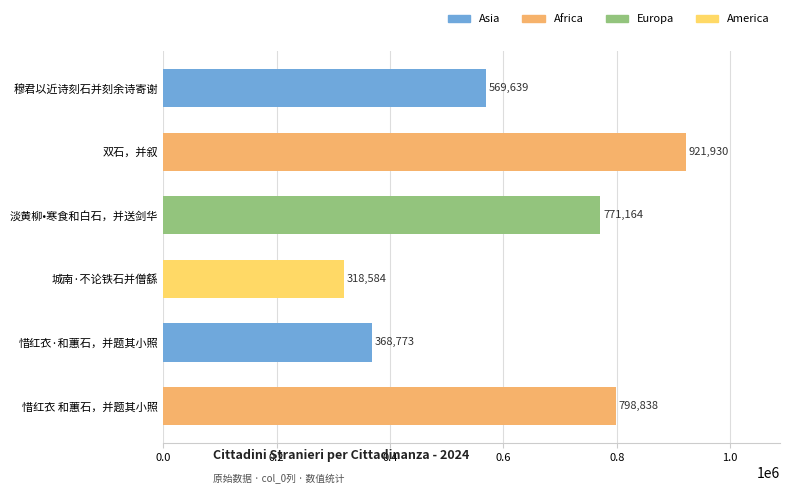

What is the change in value from 惜红衣 和蕙石，并题其小照 to 淡黄柳•寒食和白石，并送剑华?

-27674